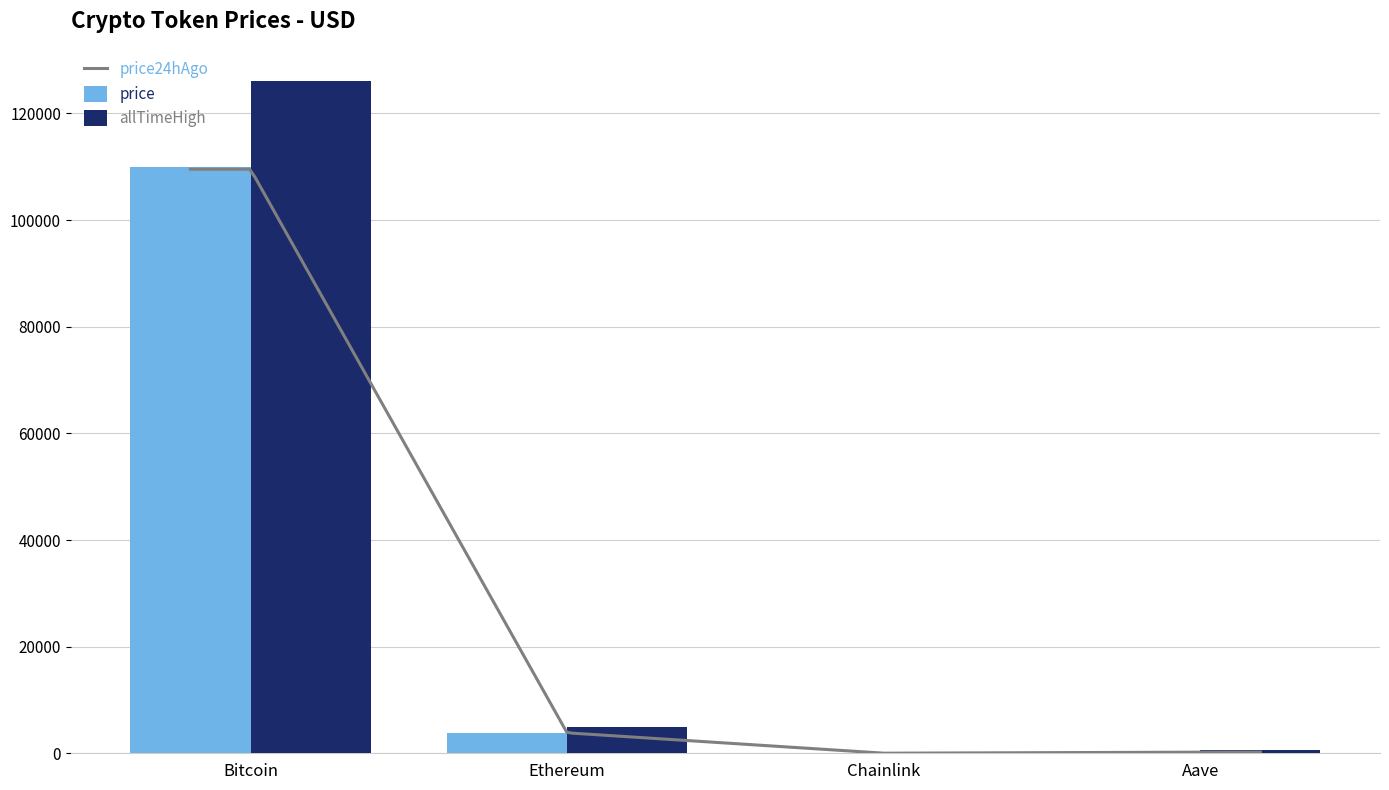

Which category has the highest value across all series?

Bitcoin